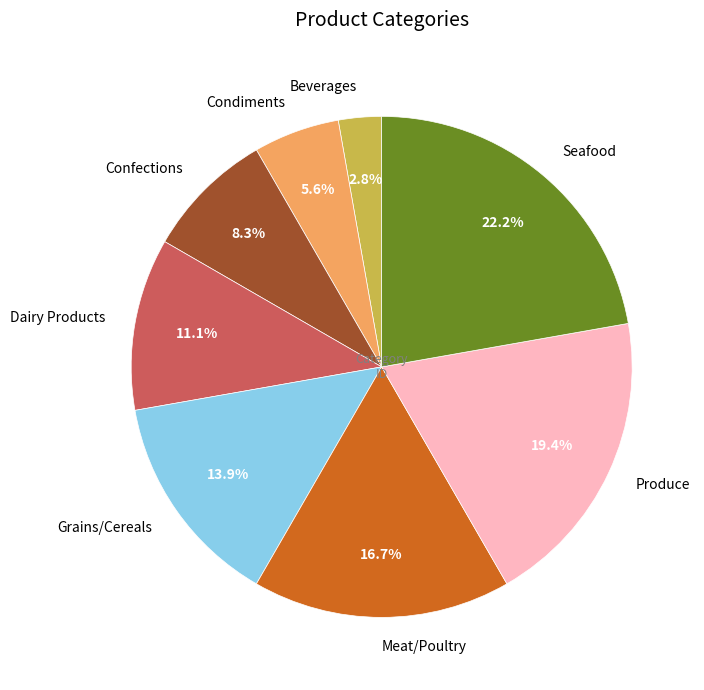

Between Meat/Poultry and Grains/Cereals, which is larger?

Meat/Poultry